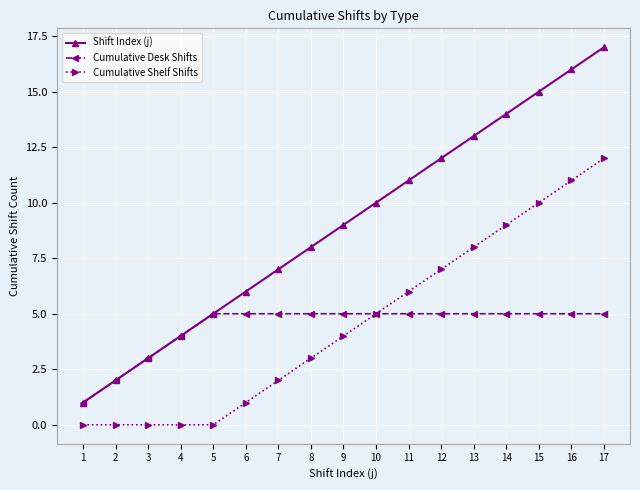

What is the sum of the Shift Index (j) values at 16 and 8?

24